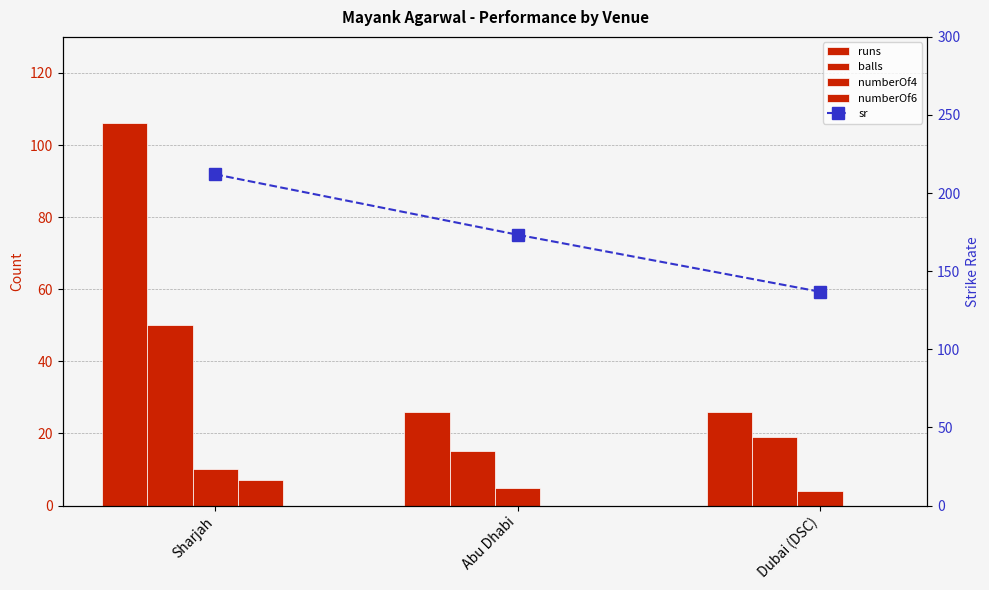

Which series has the widest spread of values?

runs